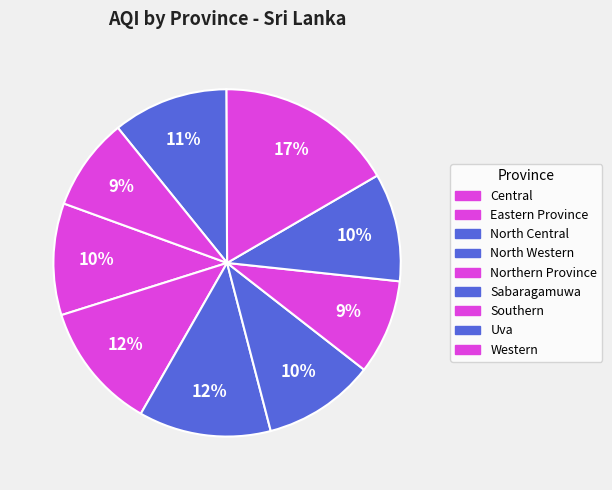

Is it true that Sabaragamuwa is 22% of the pie?

False